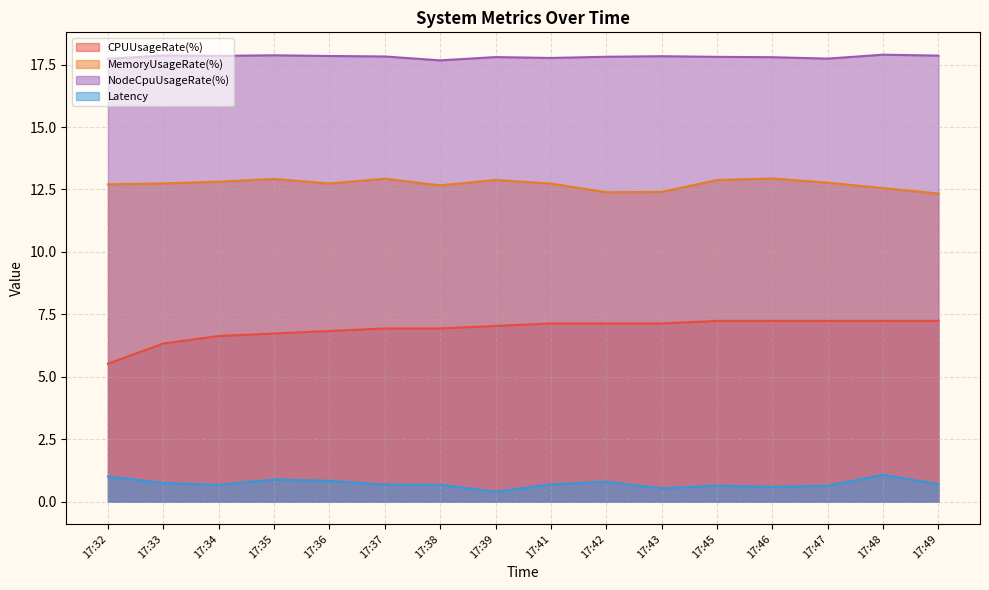

The value of Latency at 17:35 is 0.5. True or false?

False